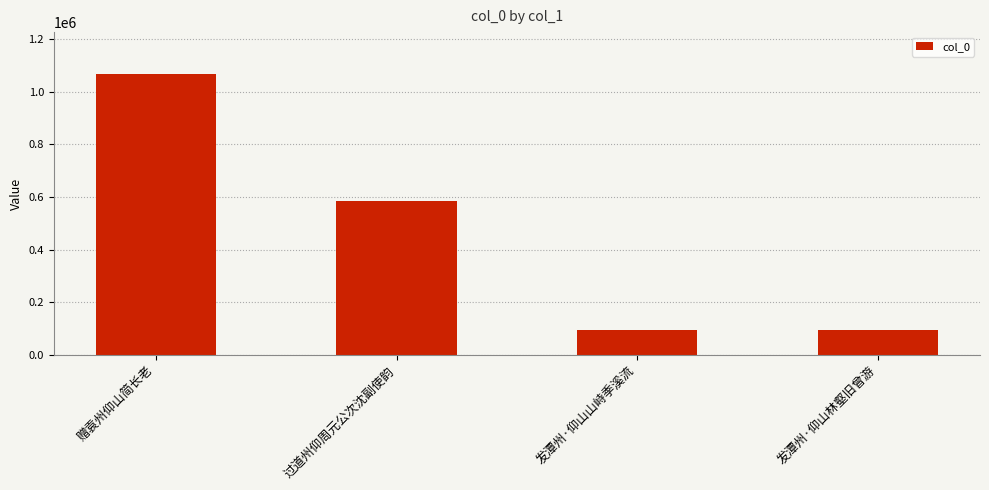

Is it true that the value at 赠袁州仰山简长老 is 1065982?

True